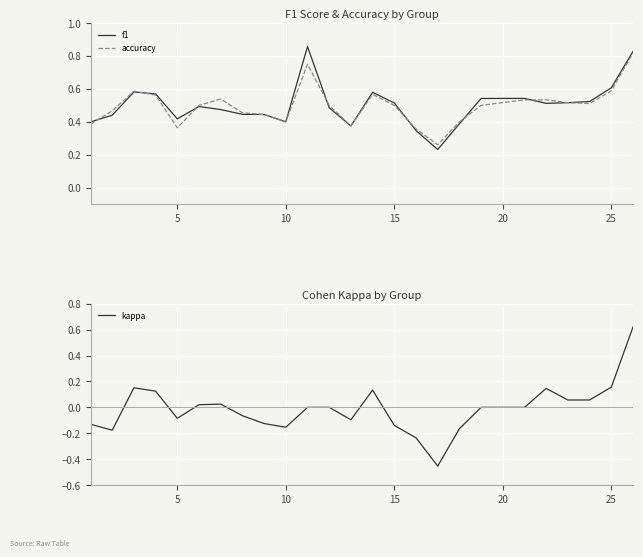

True or false: kappa and f1 cross at least once.

False